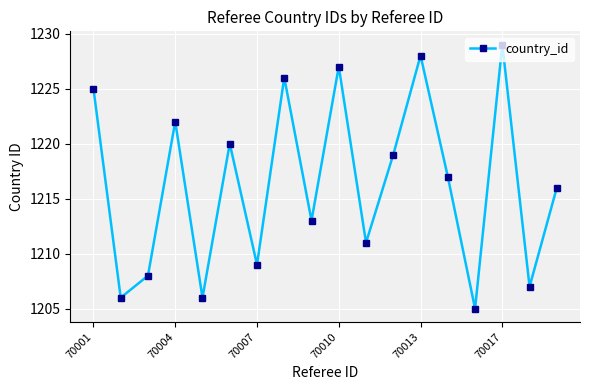

Reading left to right, what are all the values shown in this chart?

1225	1206	1208	1222	1206	1220	1209	1226	1213	1227	1211	1219	1228	1217	1205	1229	1207	1216